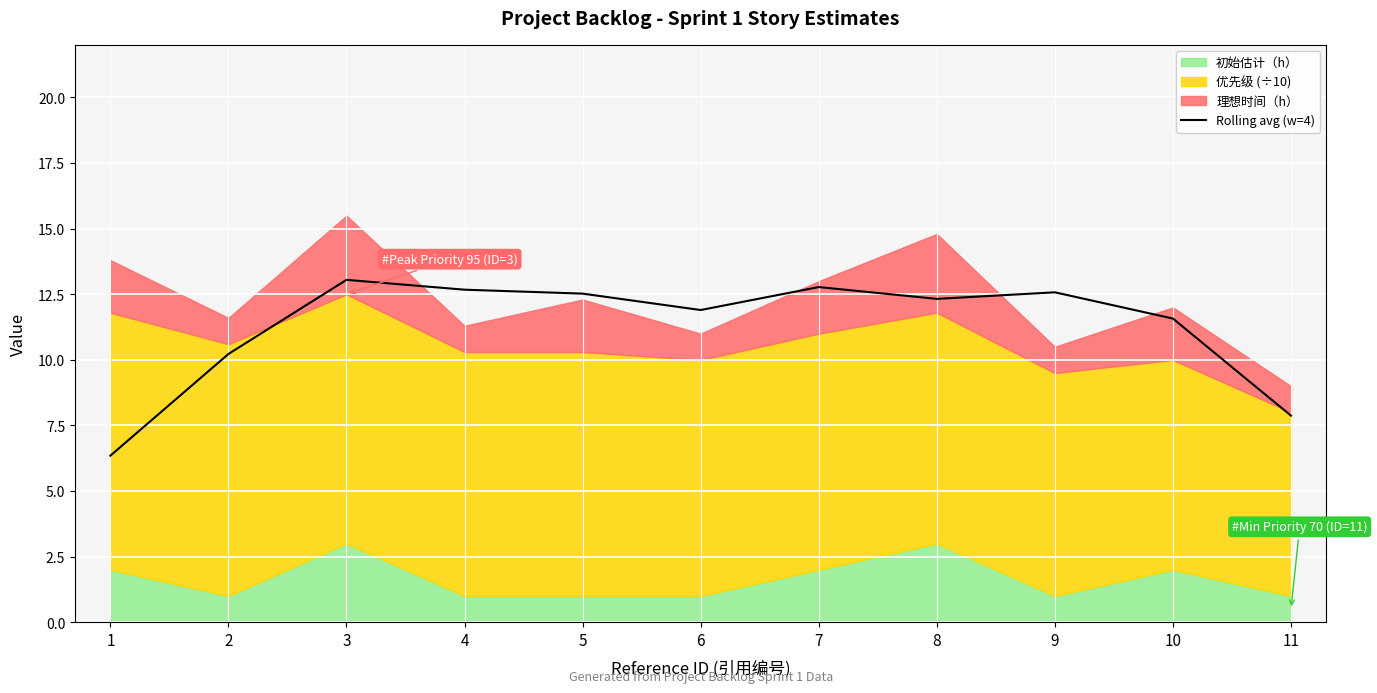

What is the highest value of the Rolling avg (w=4) series?

13.1